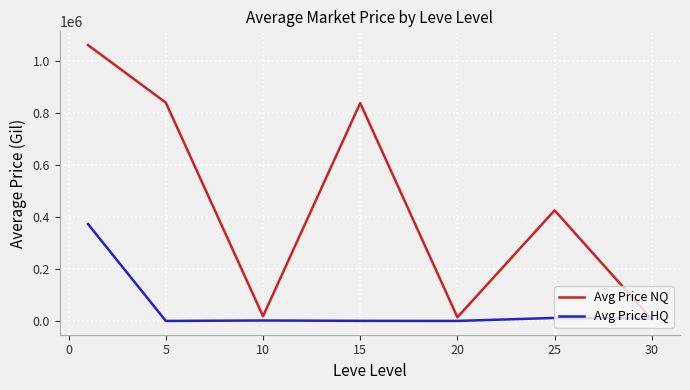

What are all the series names shown in the legend?

Avg Price NQ, Avg Price HQ